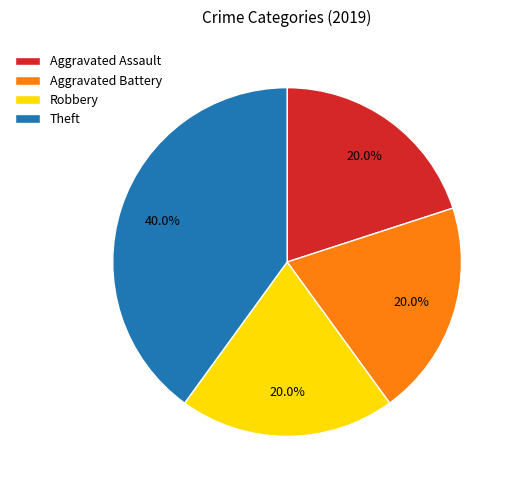

True or false: Theft accounts for 50% of the total.

False